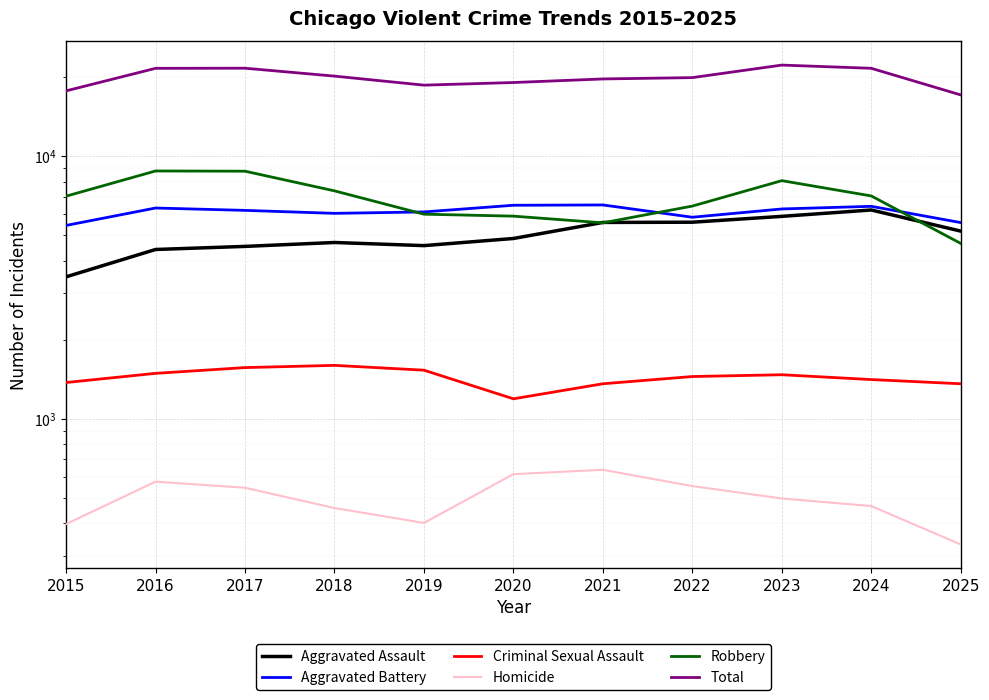

What is the total value across all series at 2018?

40360